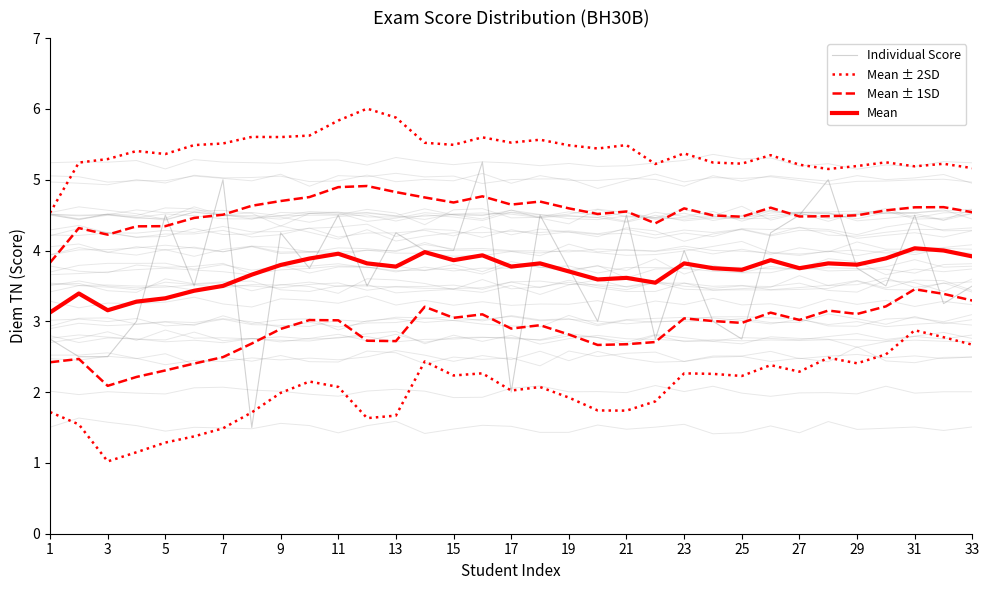

How many series are shown in this chart?

4